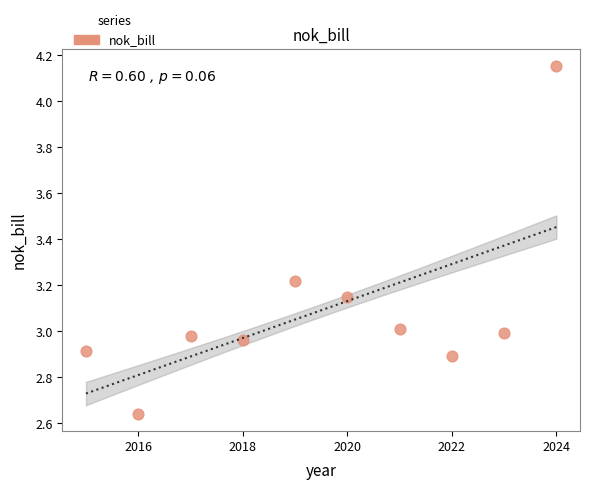

What is the range of X values (max minus min)?

9.0